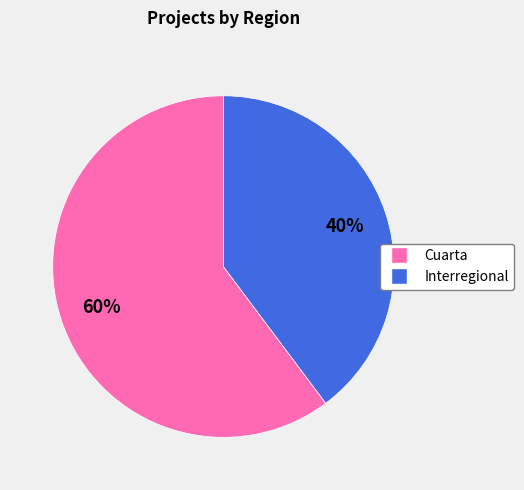

Which has a higher value, Interregional or Cuarta?

Cuarta